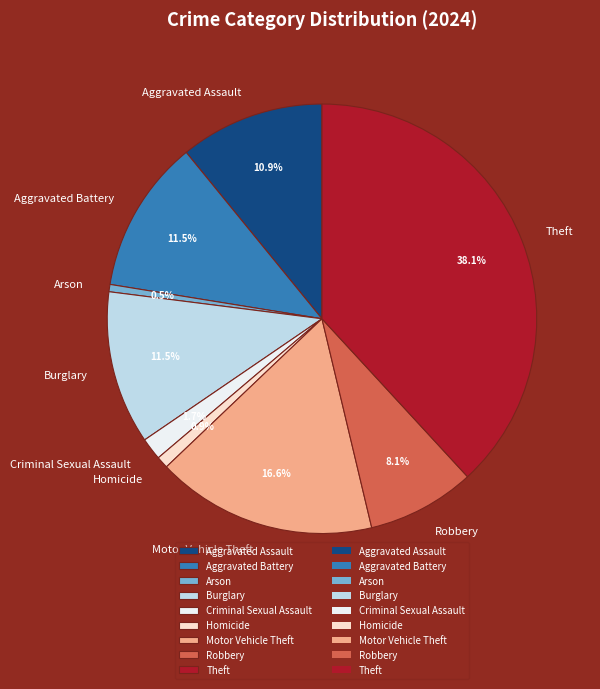

What is the largest slice in the pie chart?

Theft